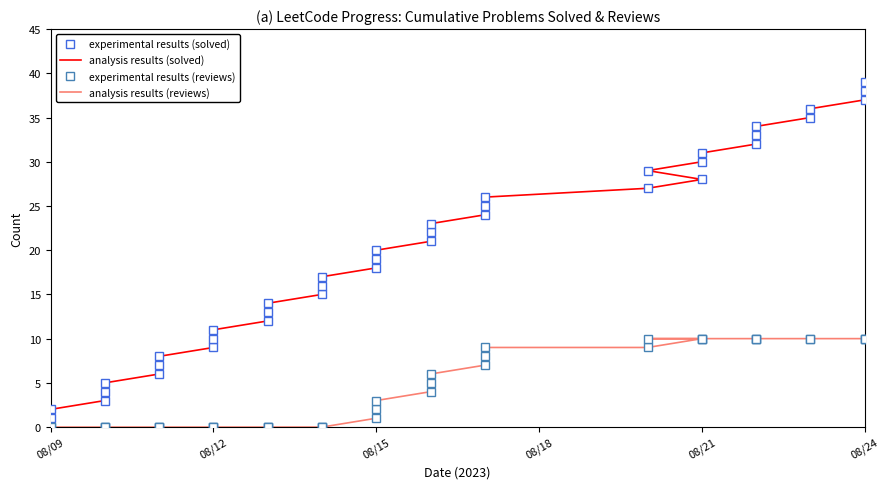

Between 36 and 37, which is larger?

37